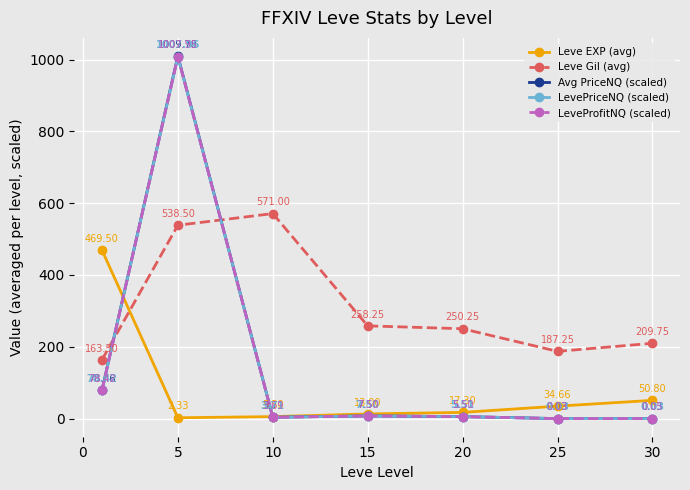

Which series has the largest total across all categories?

Leve Gil (avg)